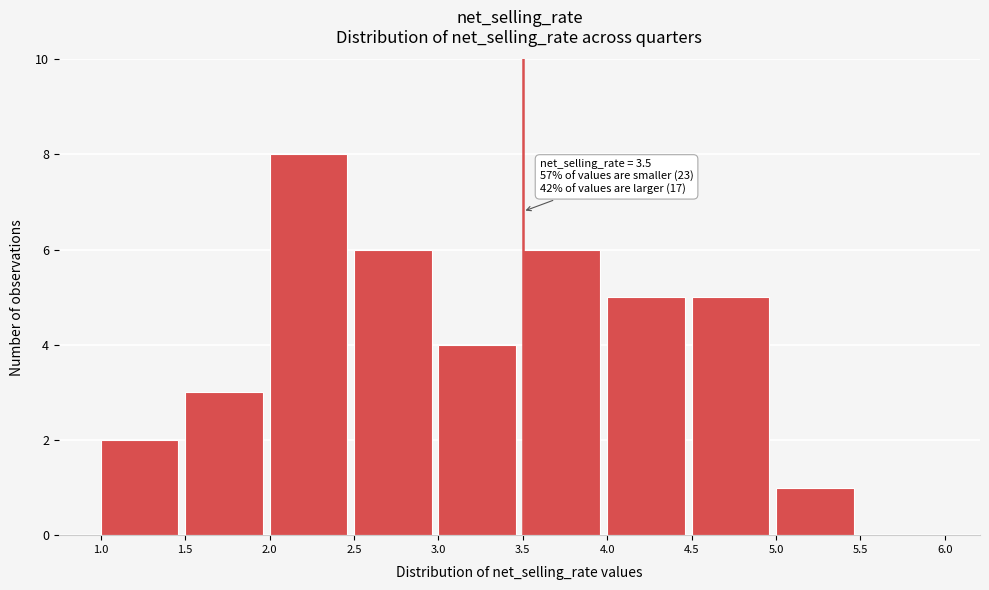

Which range on the x-axis has the tallest bar?

2.0 to 2.5